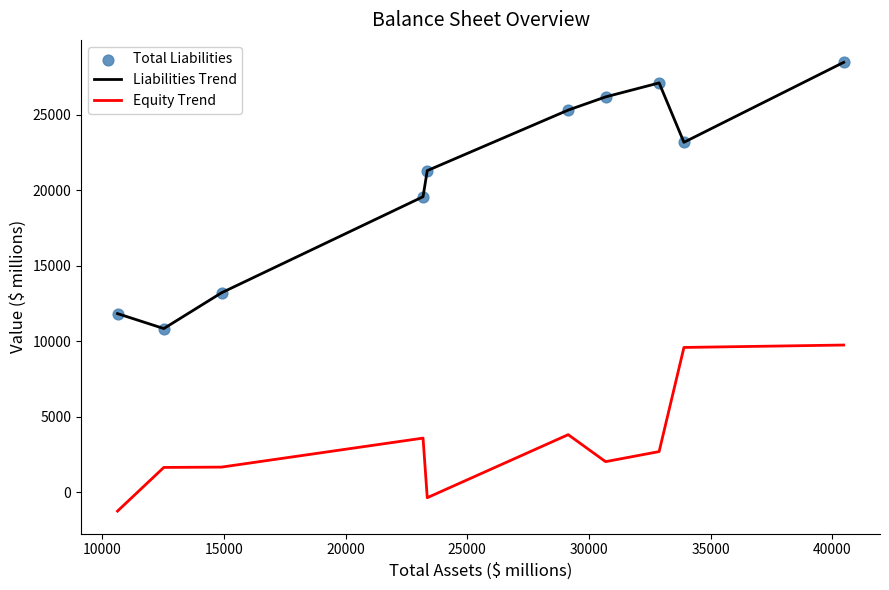

Which series has the largest total across all categories?

Liabilities Trend